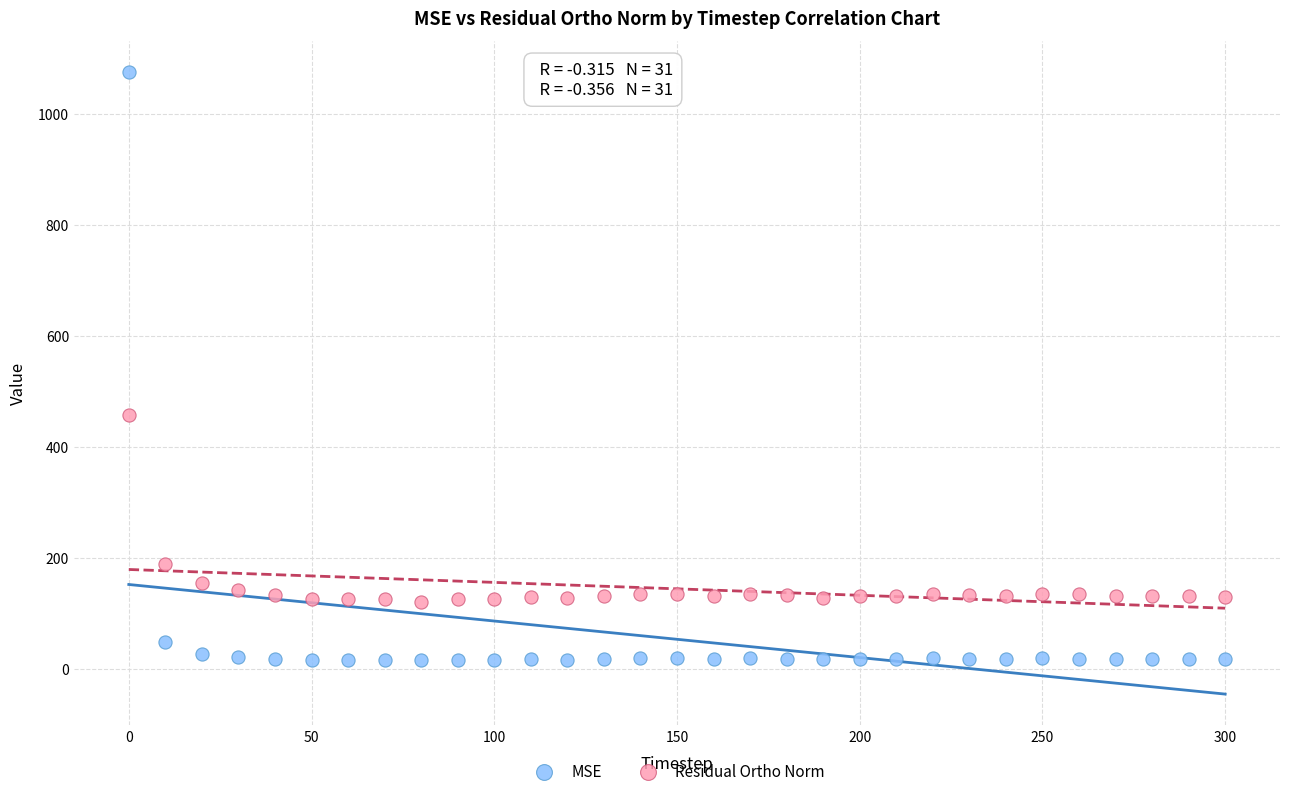

What are all the series names shown in the legend?

MSE, Residual Ortho Norm